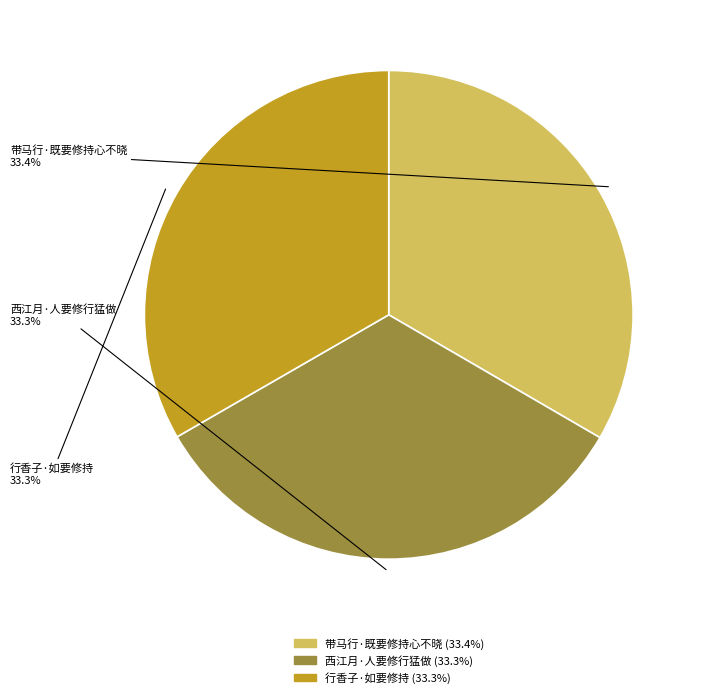

Does 行香子·如要修持 account for over 50% of the chart?

No